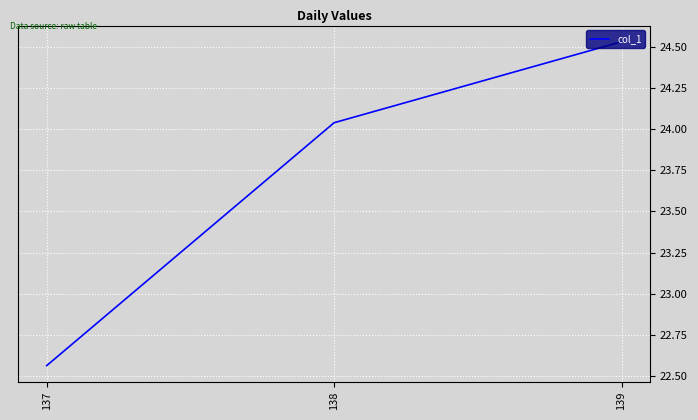

At which label does the data first exceed 24?

138